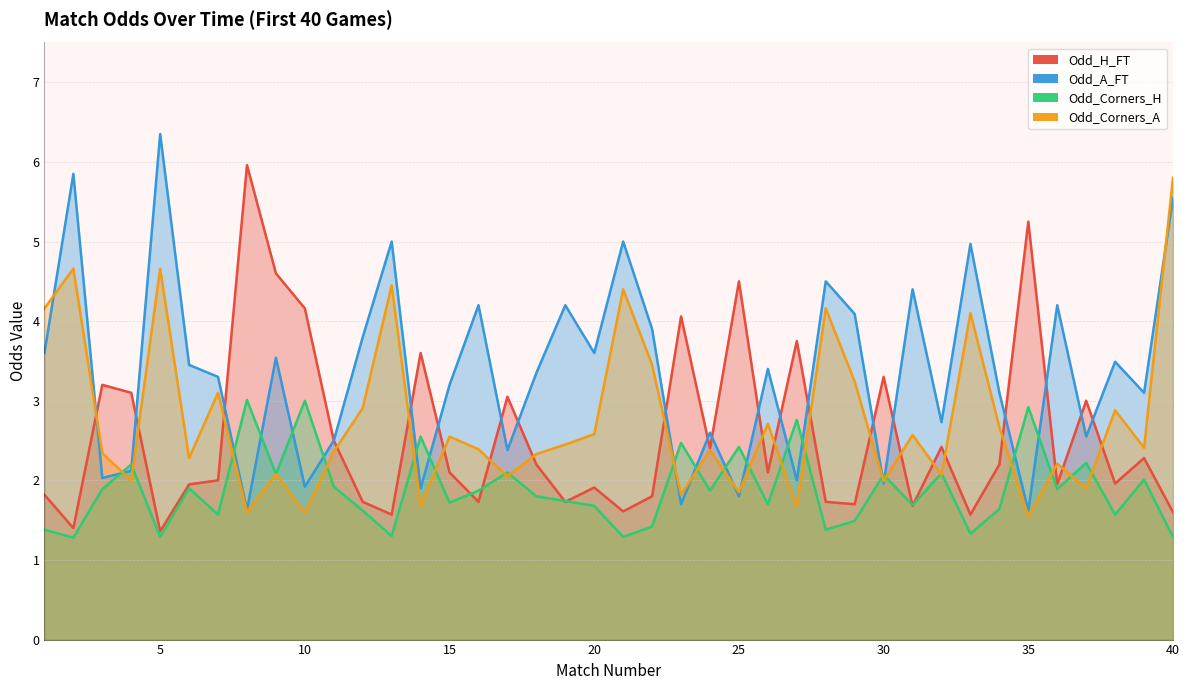

At which category does Odd_Corners_A reach its first local valley?

4